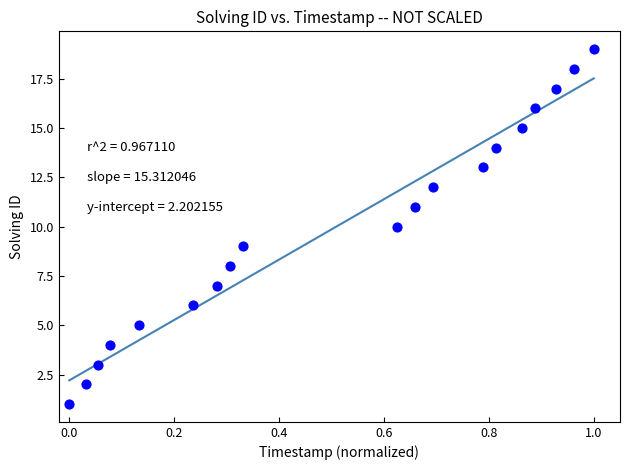

What is the range of Y values (max minus min)?

18